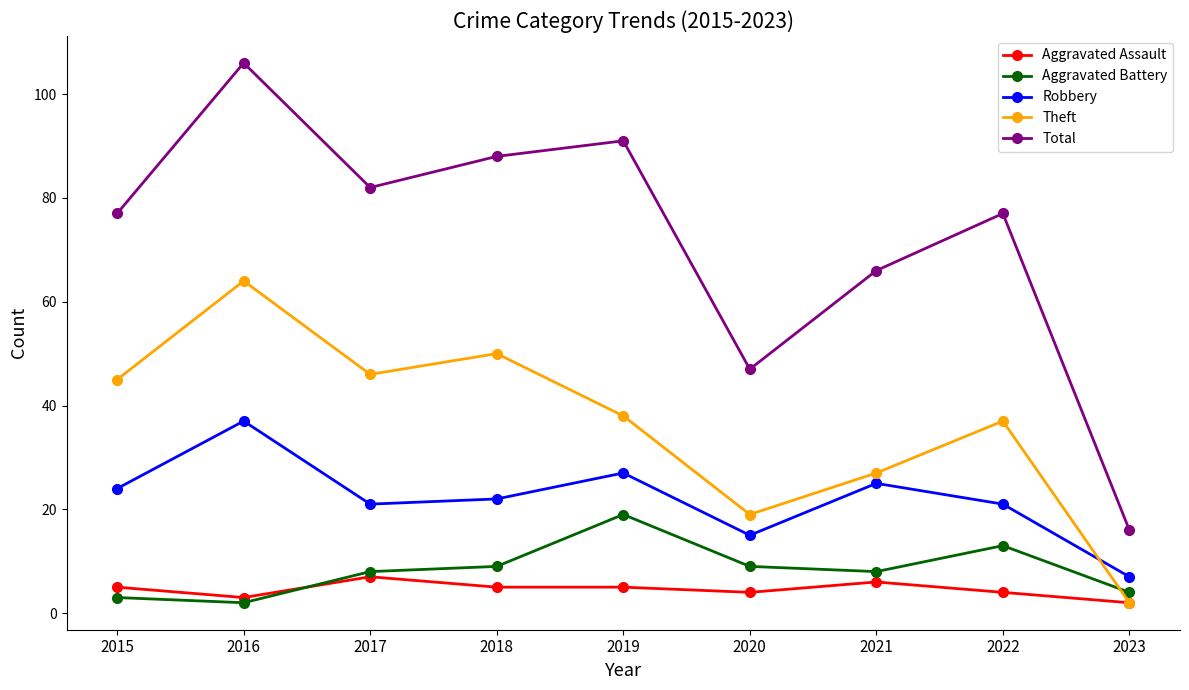

True or false: Robbery and Total intersect in this chart.

False